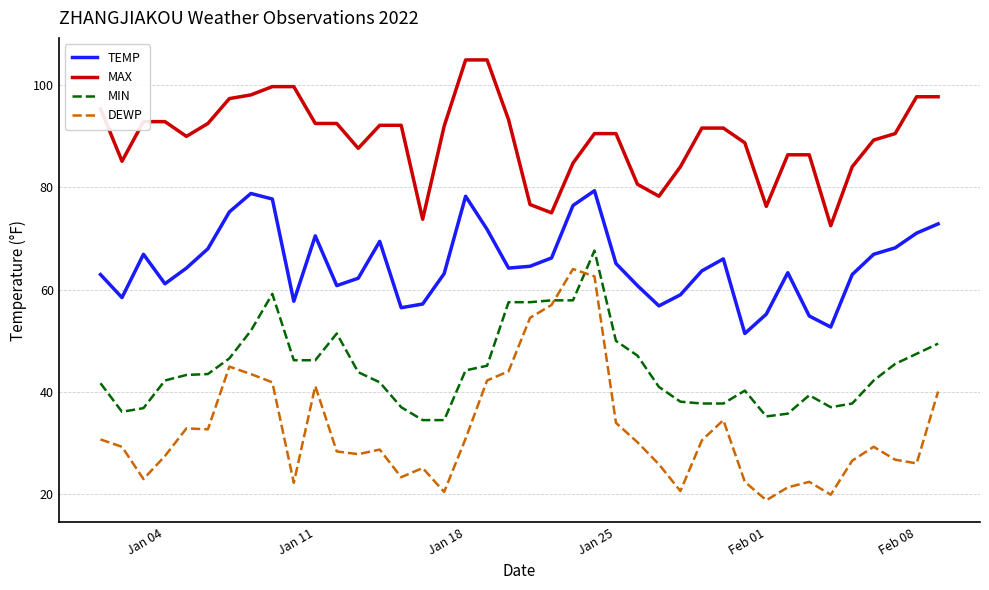

What is the lowest value of the MIN series?

34.5